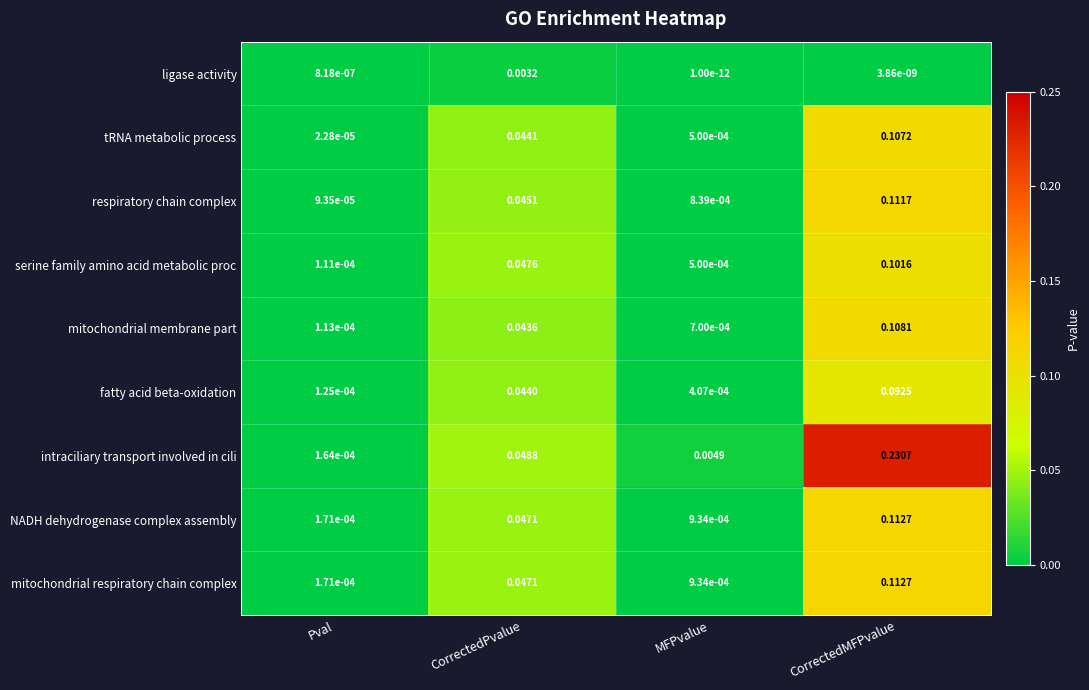

Between MFPvalue and CorrectedMFPvalue, which series saw the biggest shift?

intraciliary transport involved in cili